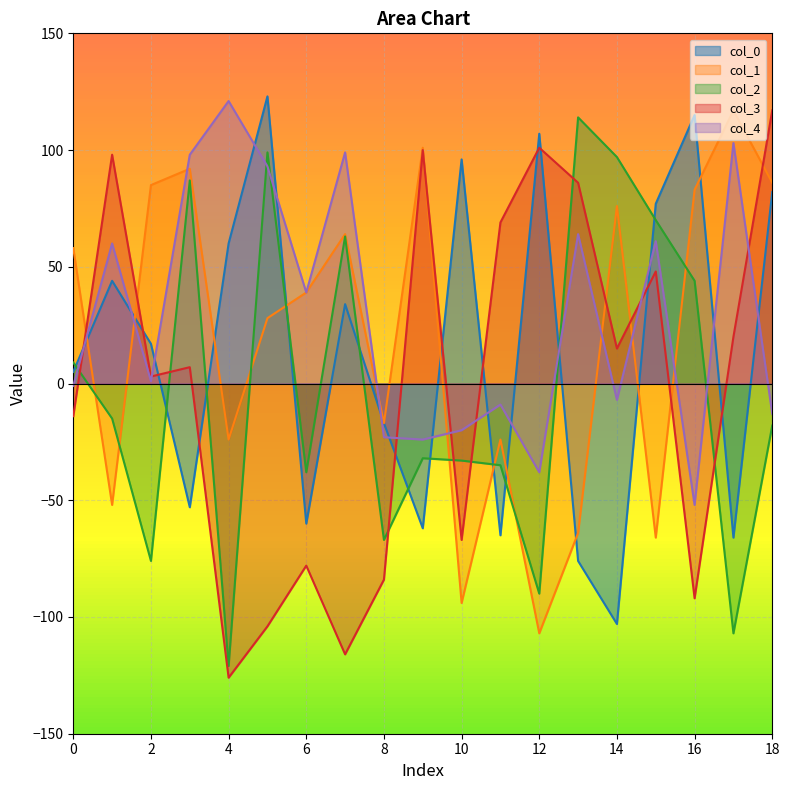

Where is the first local maximum for col_3?

1